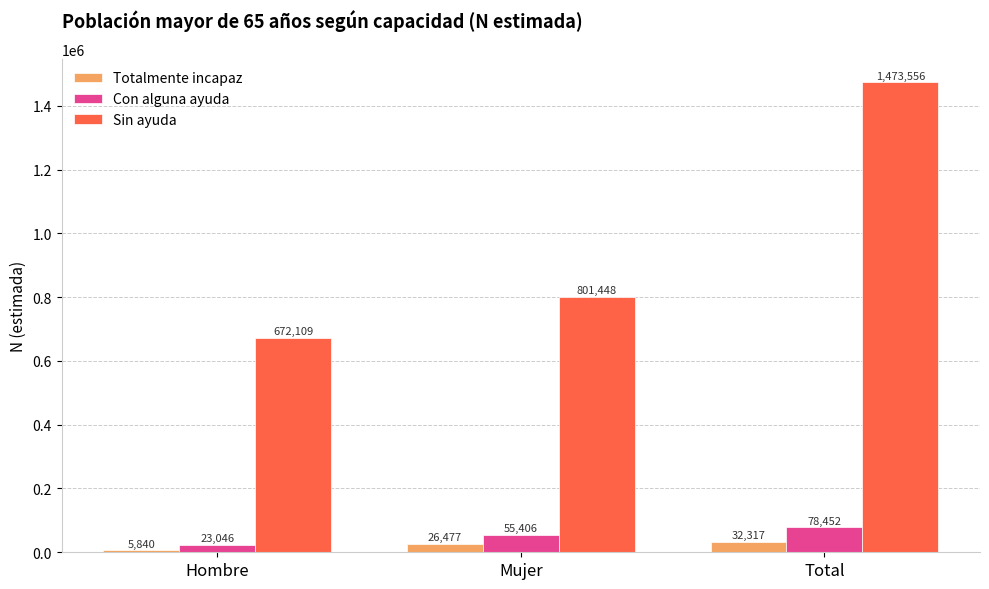

Reading right to left, extract all data points from this chart.

Totalmente incapaz: 32317	26477	5840
Con alguna ayuda: 78452	55406	23046
Sin ayuda: 1473556	801448	672109